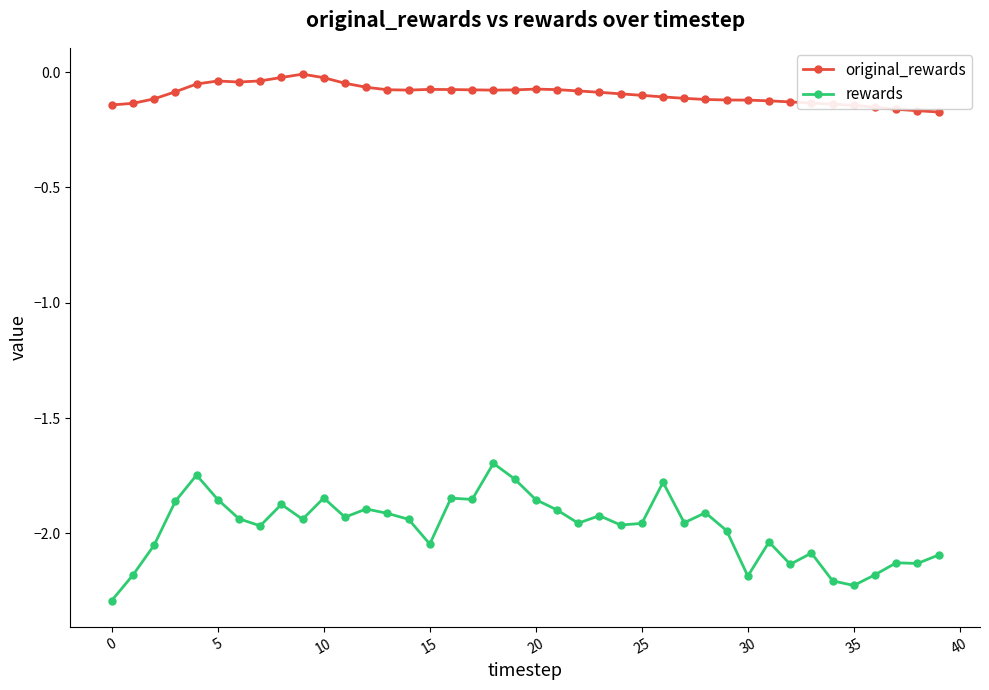

True or false: original_rewards and rewards cross at least once.

False